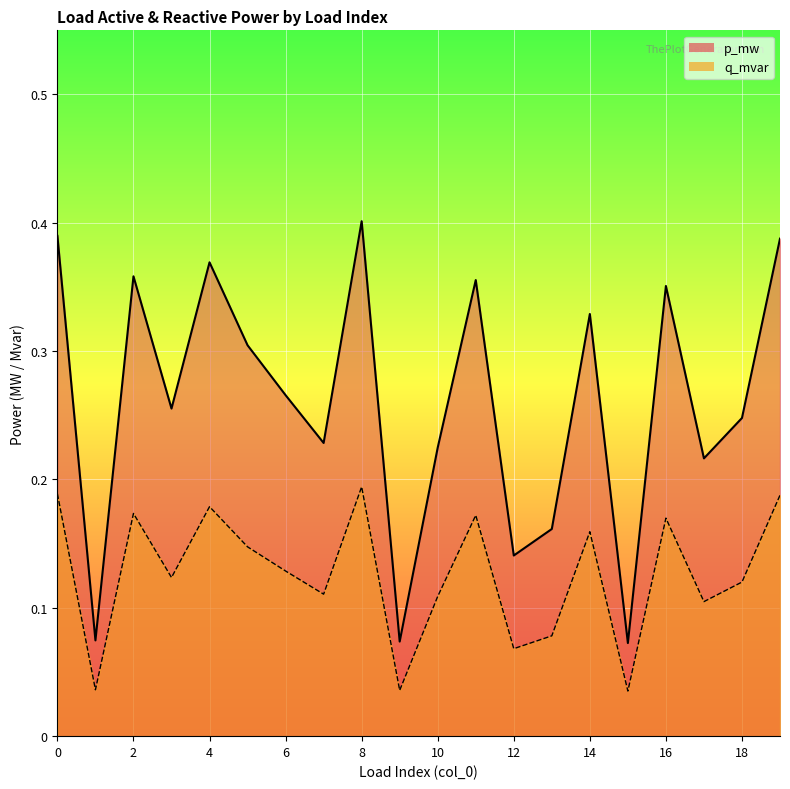

Does the chart display data point markers on the line(s)?

No